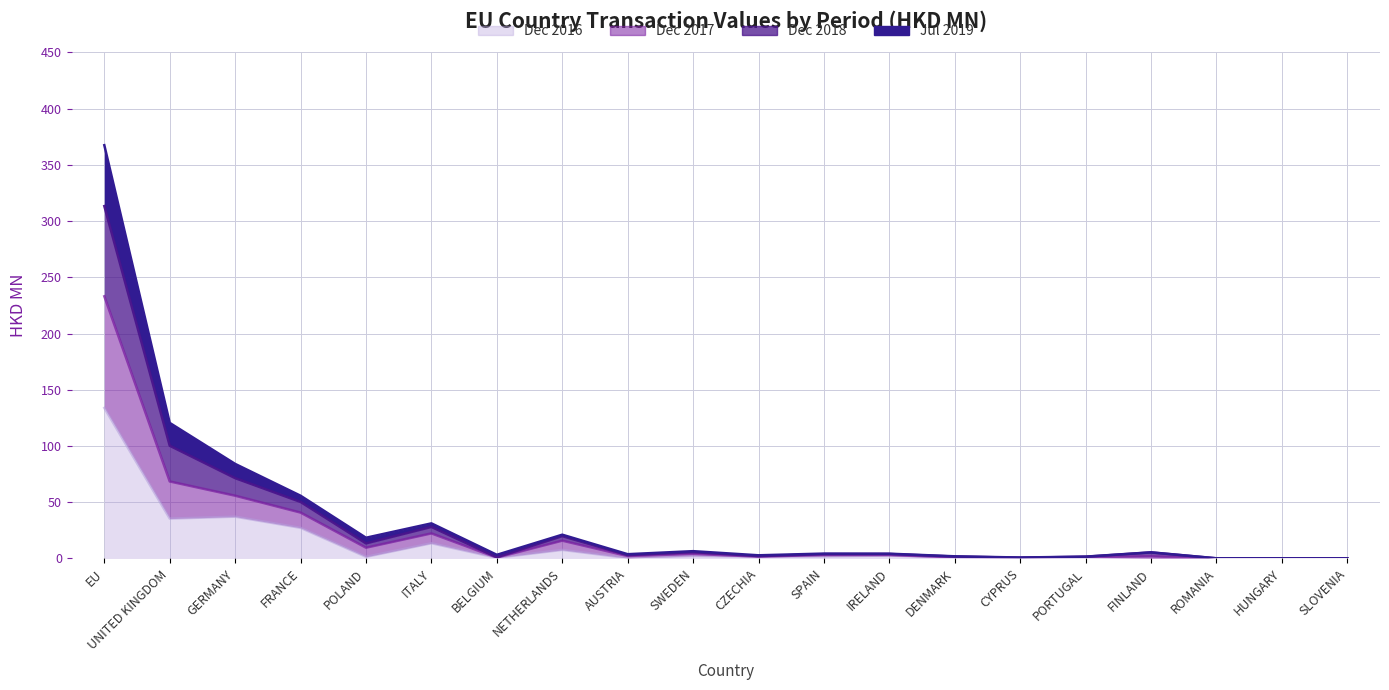

Is the value of 201712 at ITALY greater than the value of 201612 at ITALY?

Yes